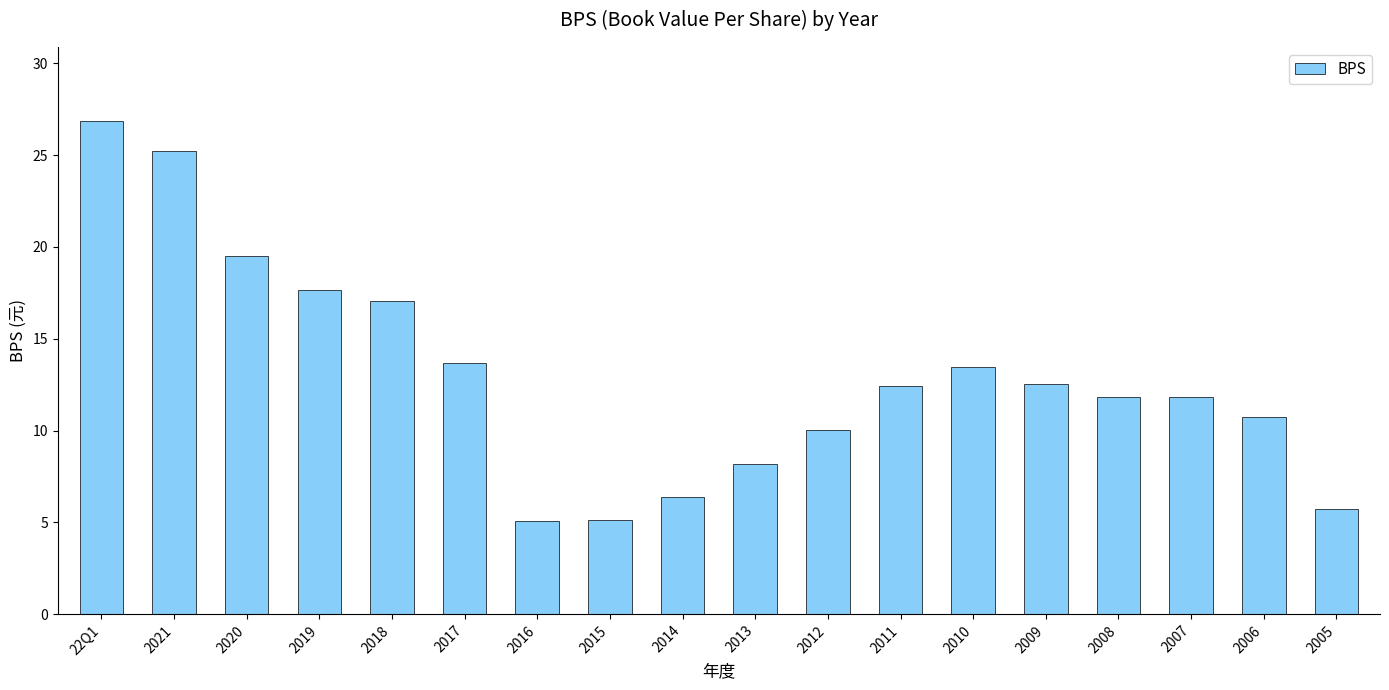

What is the value of the 10th bar from the left?

8.2